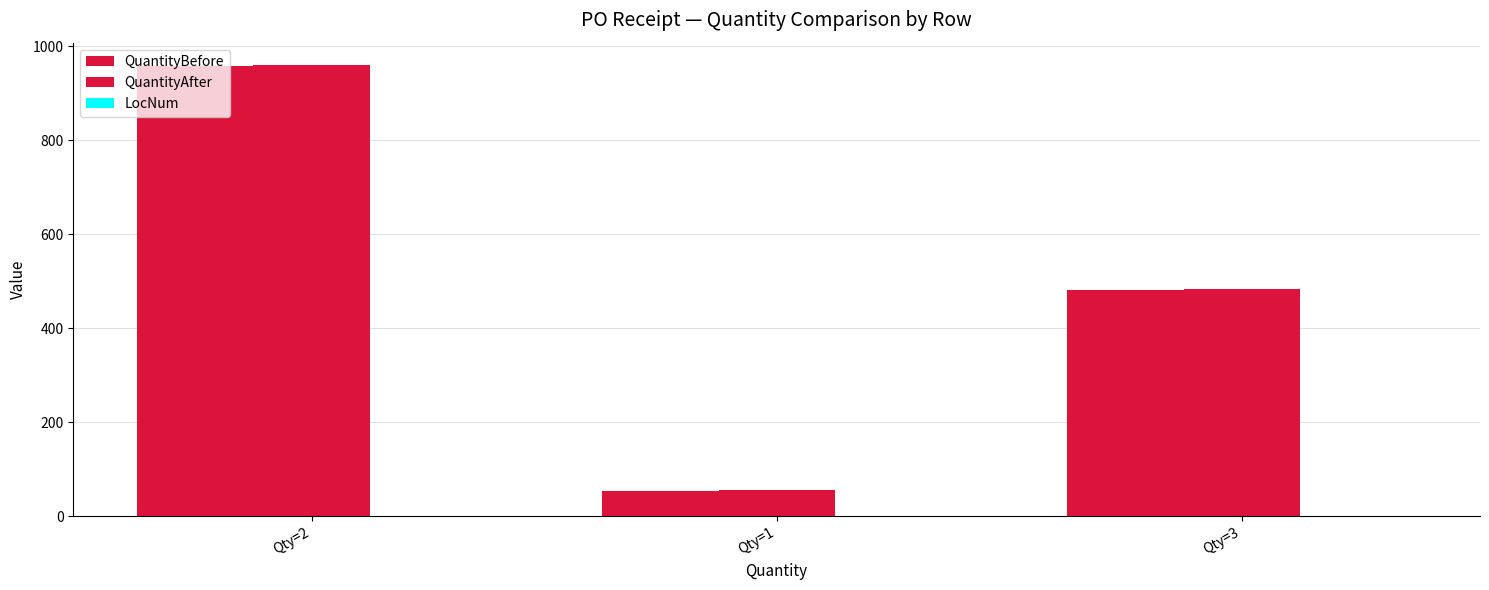

What is the value of the QuantityAfter bar at the 1st from the left?

960